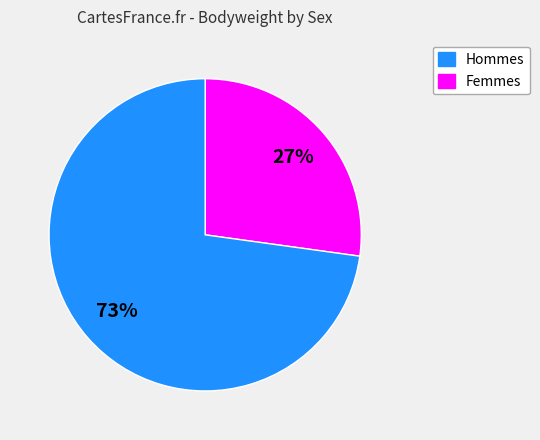

Is there any slice that represents more than half of the pie?

Yes